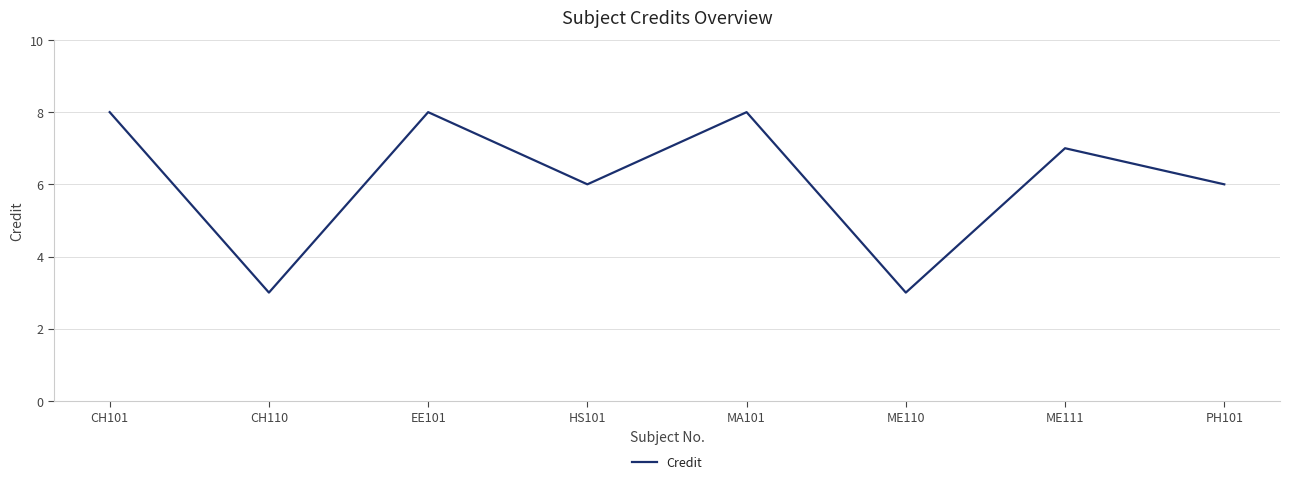

Reading left to right, list all the values displayed in this chart.

8	3	8	6	8	3	7	6